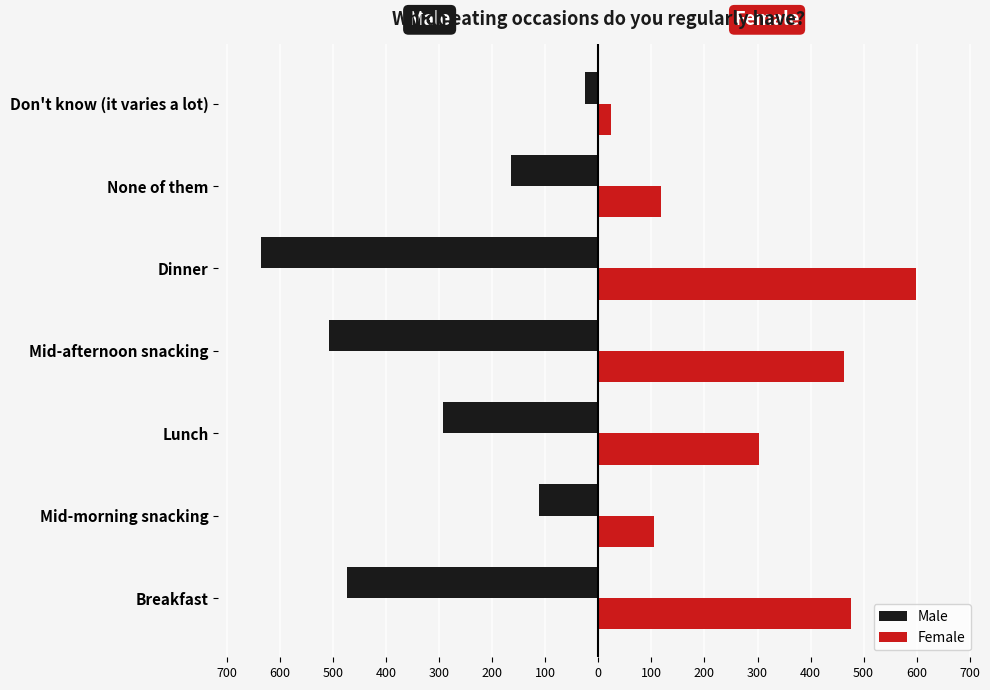

What are all the series names shown in the legend?

Male, Female